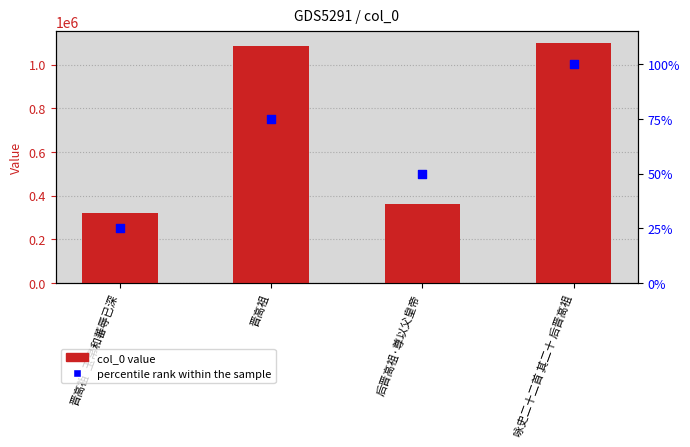

Is the value of percentile rank within the sample at 后晋高祖·尊以父皇帝 greater than the value of col_0 value at 咏史二十二首 其二十 后晋高祖?

No